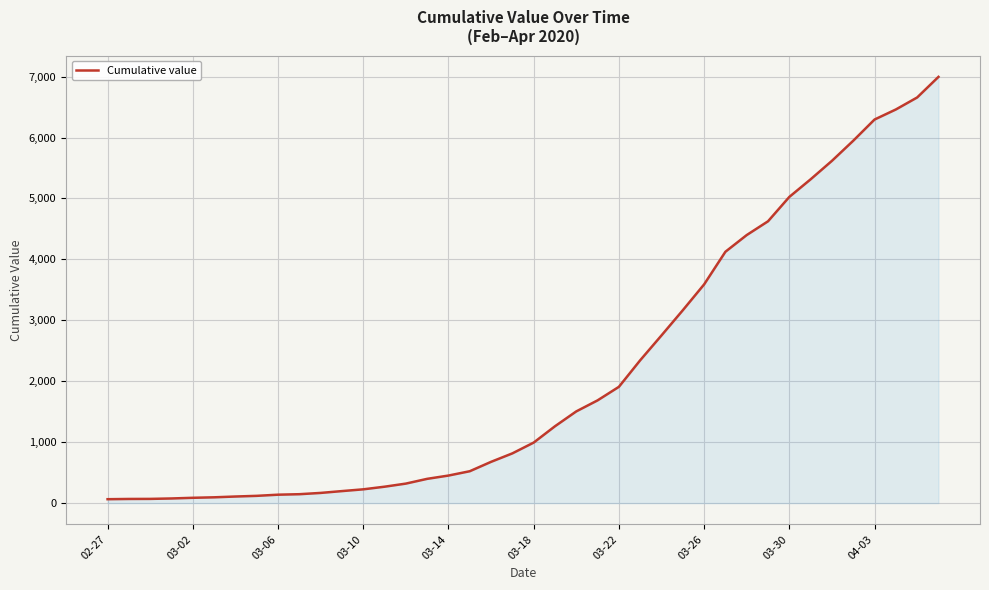

What is the difference between the maximum and minimum values?

6931